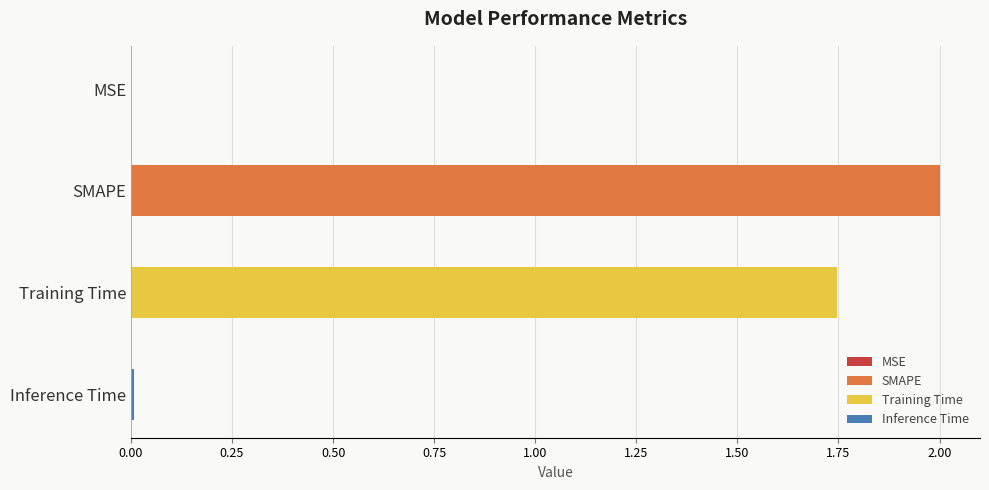

Rank the categories by value from lowest to highest.

MSE, Inference Time, Training Time, SMAPE